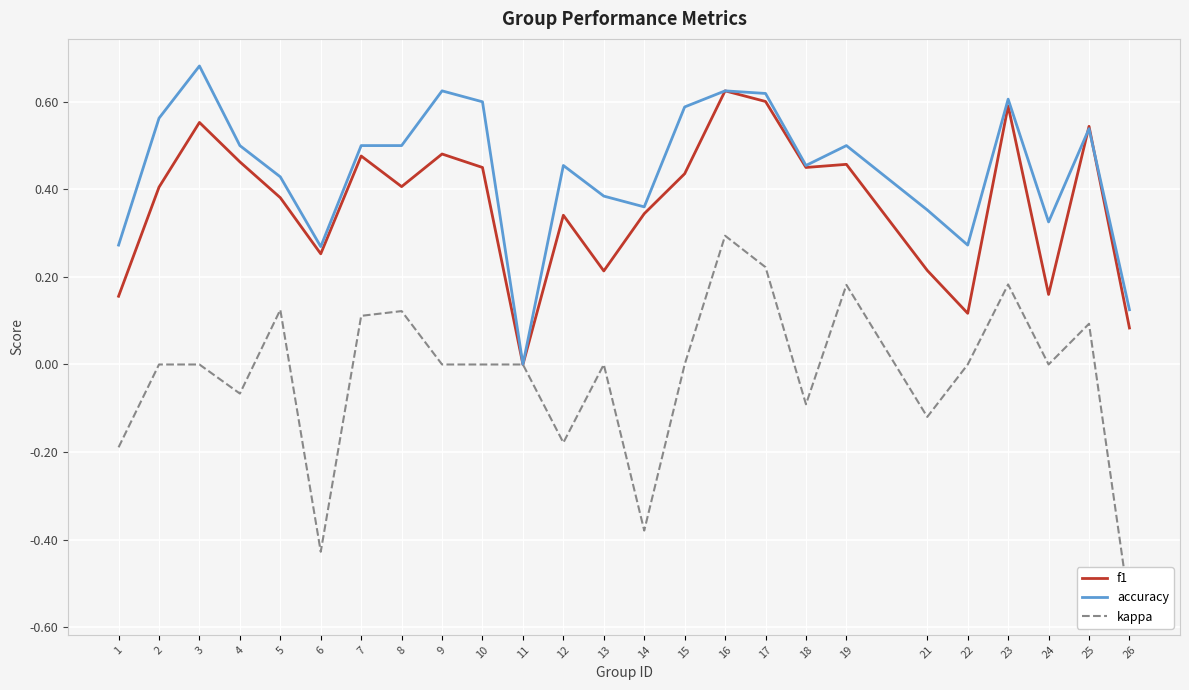

Reading left to right, transcribe all the data shown in this chart.

f1: 0.2	0.4	0.6	0.5	0.4	0.3	0.5	0.4	0.5	0.5	0.0	0.3	0.2	0.3	0.4	0.6	0.6	0.5	0.5	0.2	0.1	0.6	0.2	0.5	0.1
accuracy: 0.3	0.6	0.7	0.5	0.4	0.3	0.5	0.5	0.6	0.6	0.0	0.5	0.4	0.4	0.6	0.6	0.6	0.5	0.5	0.4	0.3	0.6	0.3	0.5	0.1
kappa: -0.2	0.0	0.0	-0.1	0.1	-0.4	0.1	0.1	0.0	0.0	0.0	-0.2	0.0	-0.4	0.0	0.3	0.2	-0.1	0.2	-0.1	0.0	0.2	0.0	0.1	-0.6